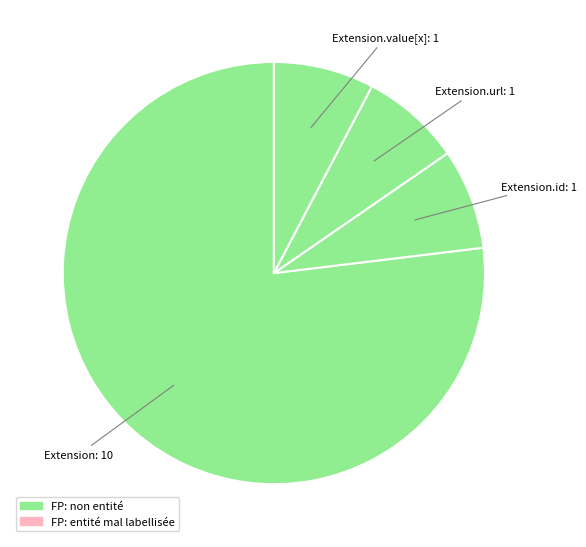

Count the number of slices in the pie.

4